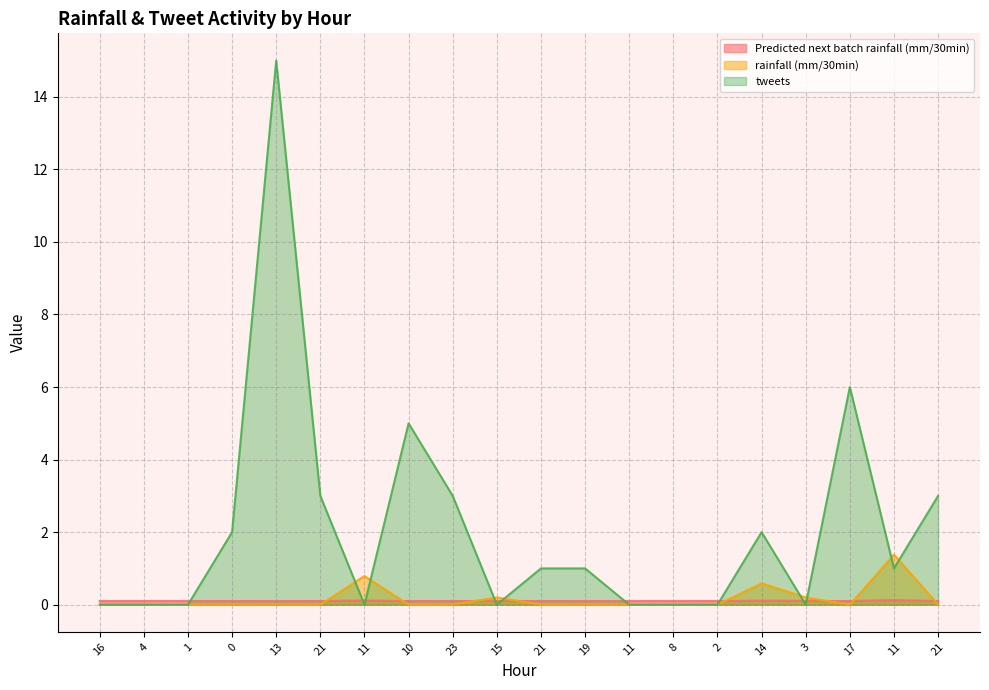

What is the spread (max minus min) of values at 21?

3.0